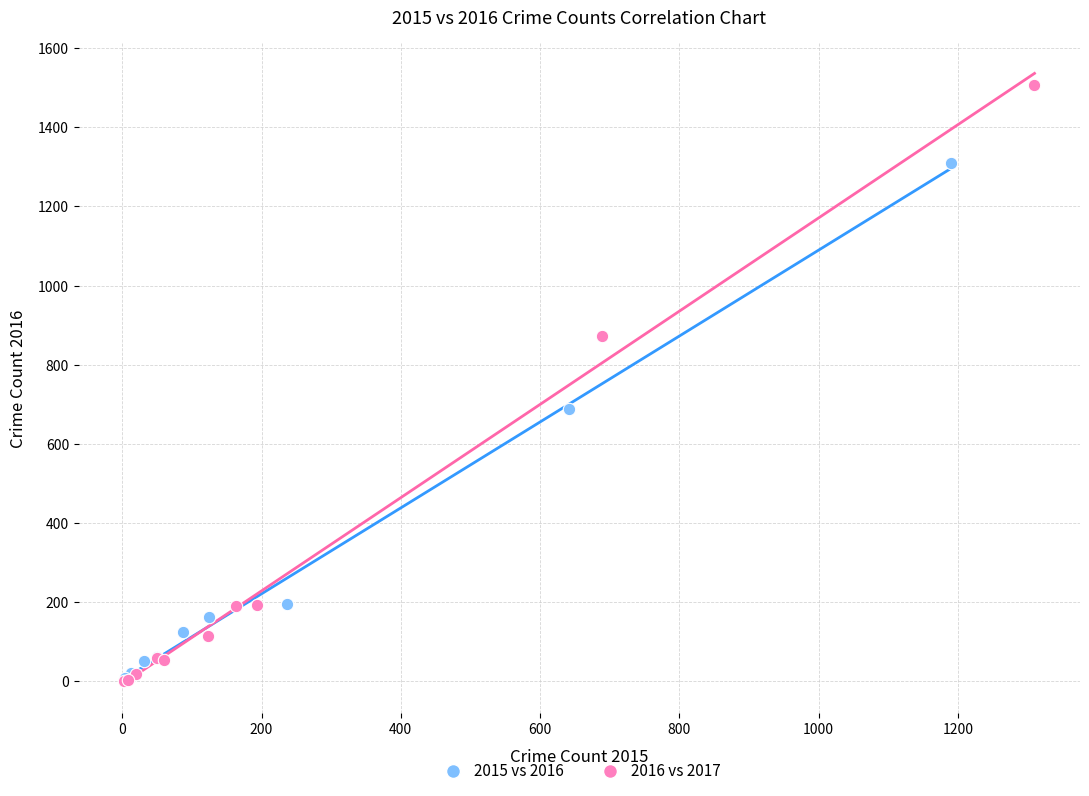

Which series reaches the maximum Y coordinate?

2016 vs 2017